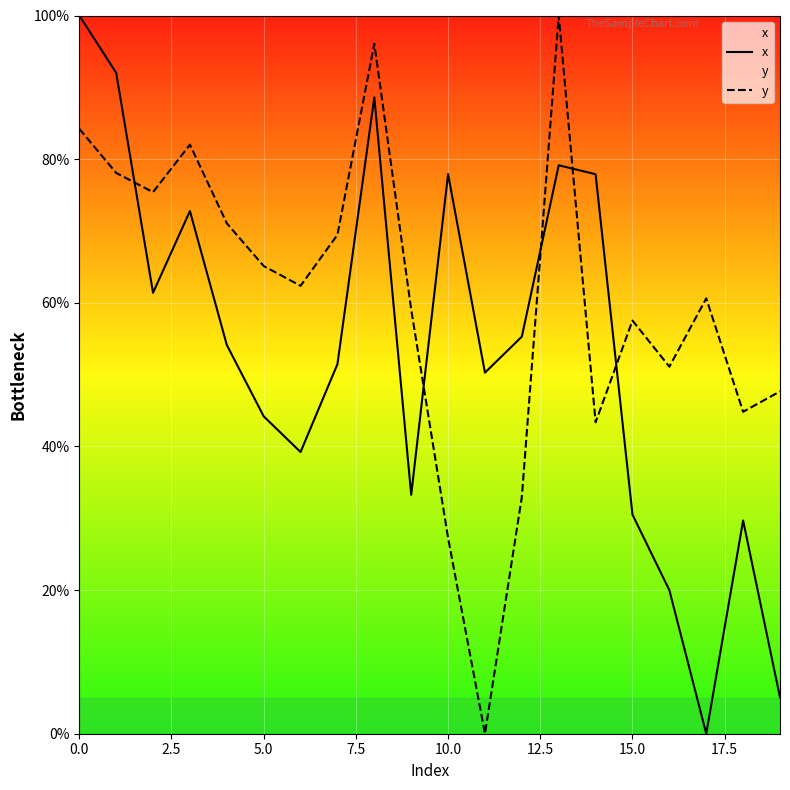

What is the difference between the maximum and minimum values in the y series?

100.0